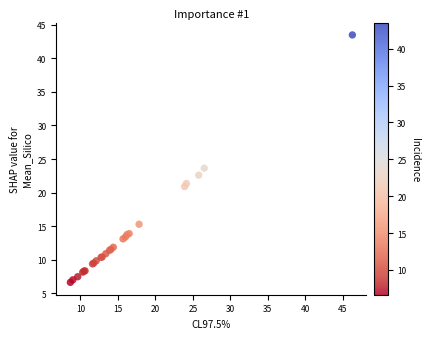

What Y value in the scatter plot is closest to 25?

23.6